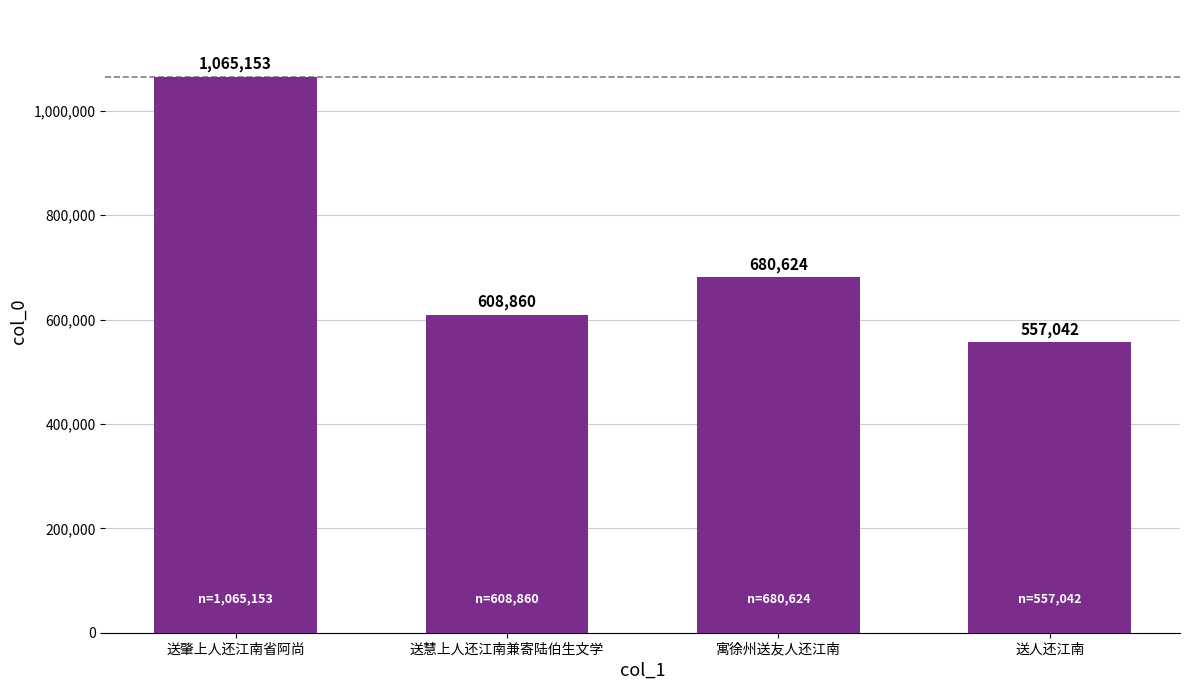

Read the value at 送人还江南.

557042